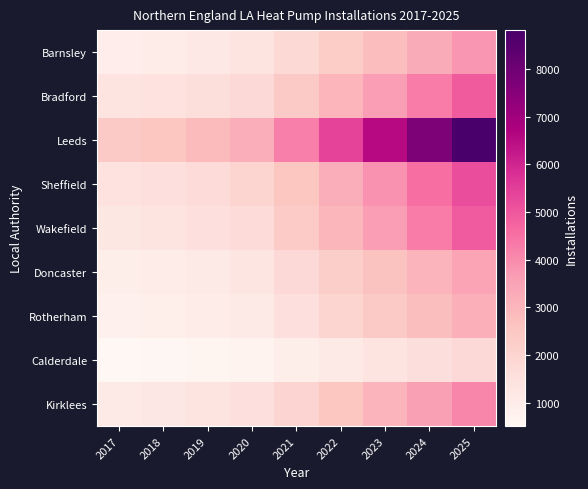

How many data points does each series have?

9